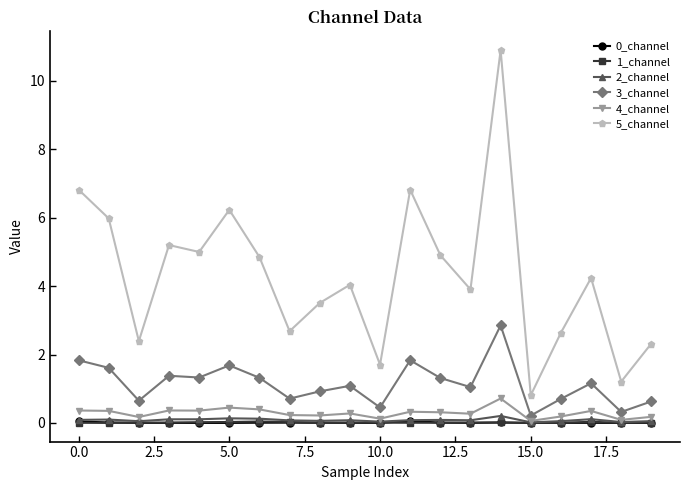

Which series has the largest range (max minus min)?

5_channel